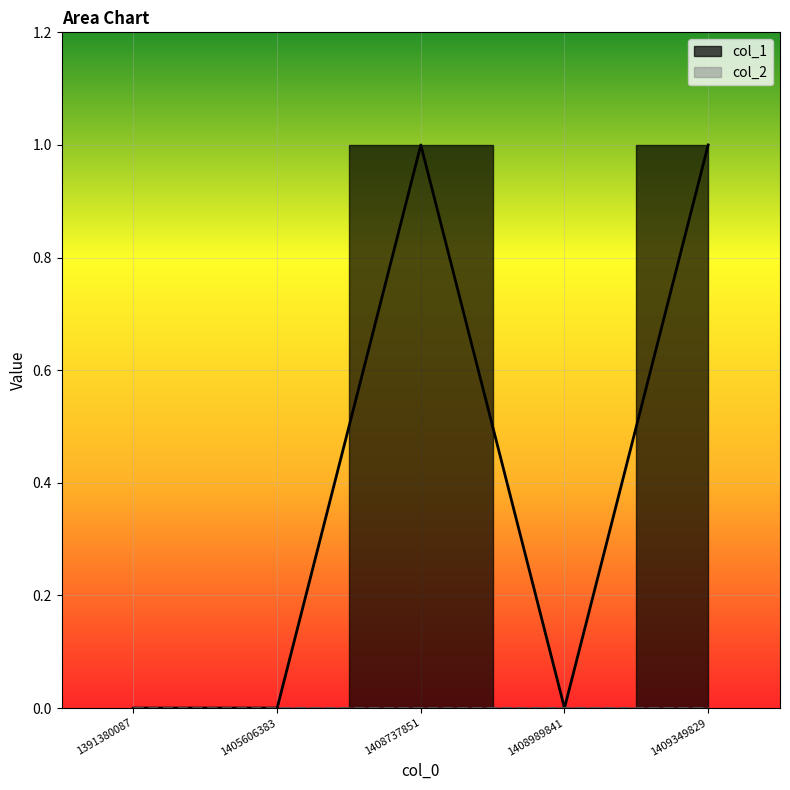

Reading left to right, extract all data points from this chart.

1391380087=0	1405606383=0	1408737851=1	1408989841=0	1409349829=1